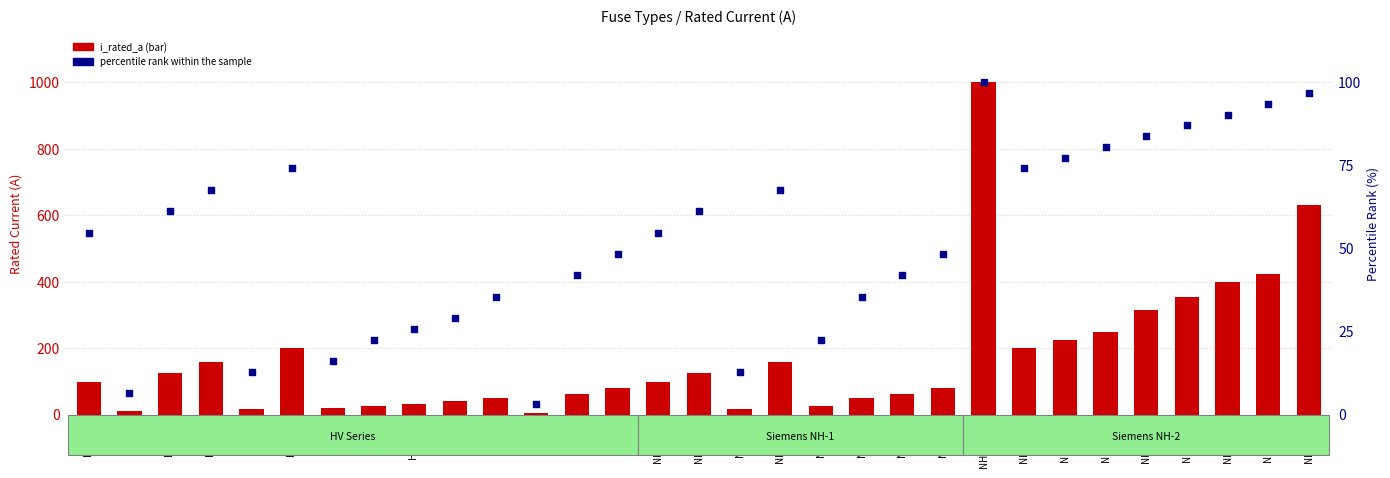

What is the total value across all series at NH-2-425?

518.5